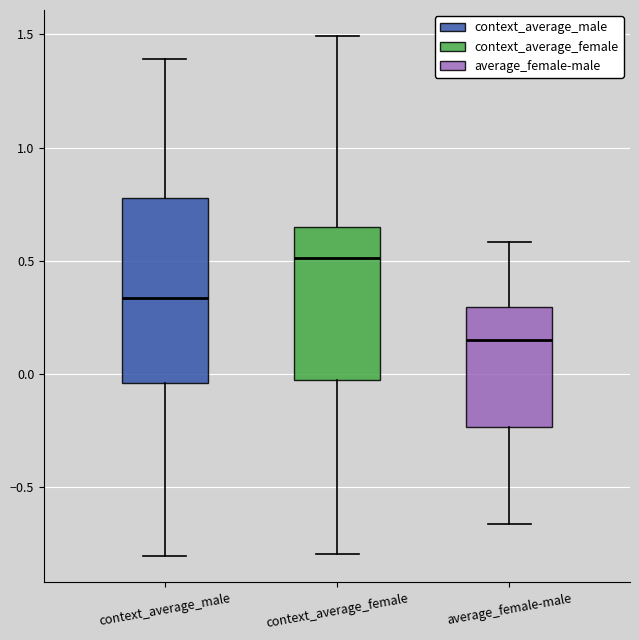

Where does the upper whisker of the box for context_average_female end on the y-axis? The values are not printed on the chart, so give them approximately, as read against the axis.

1.50